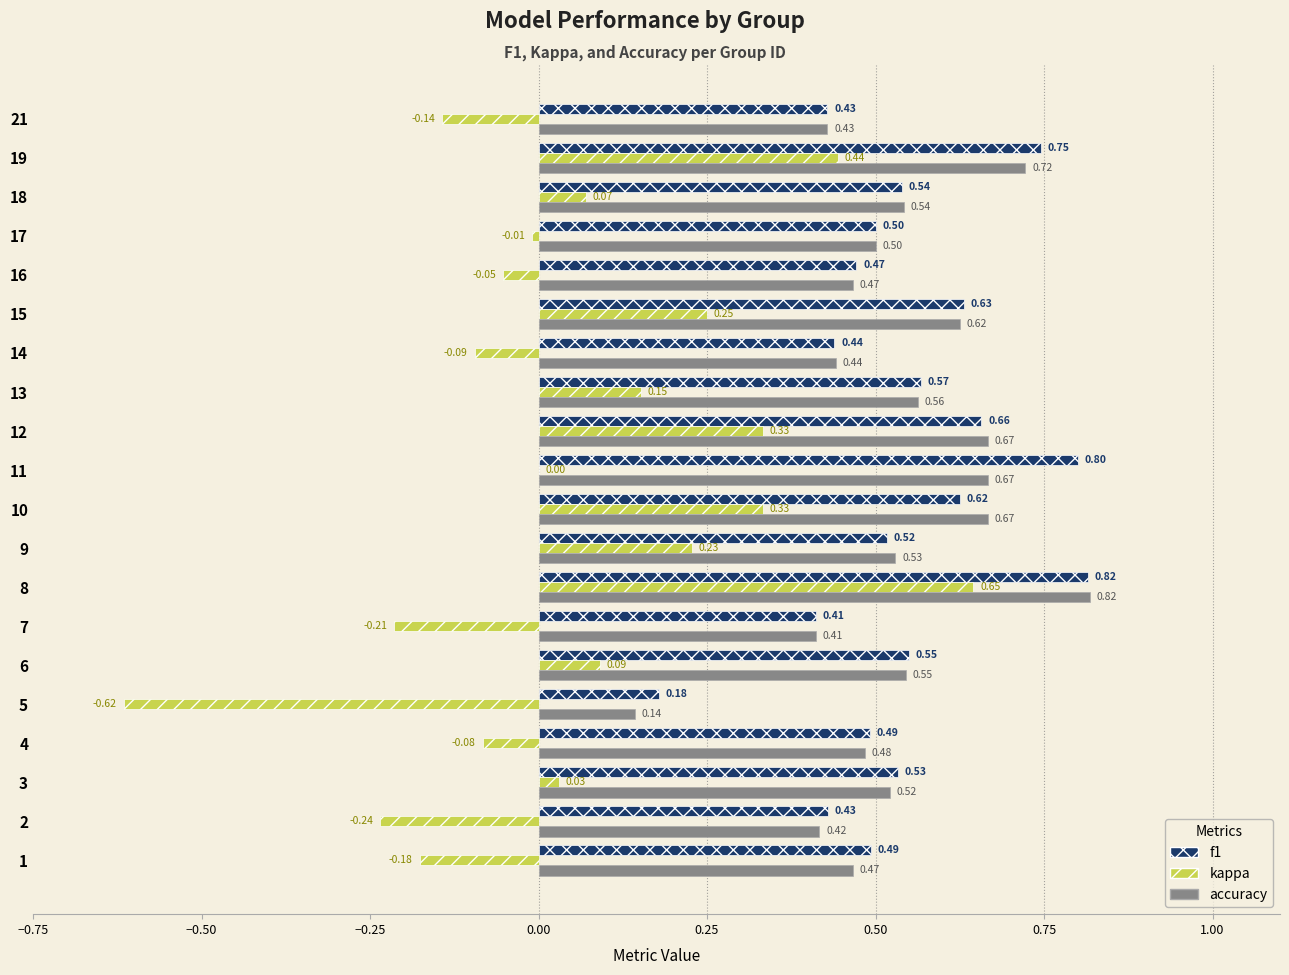

Between 4 and 17, which series saw the biggest shift?

kappa